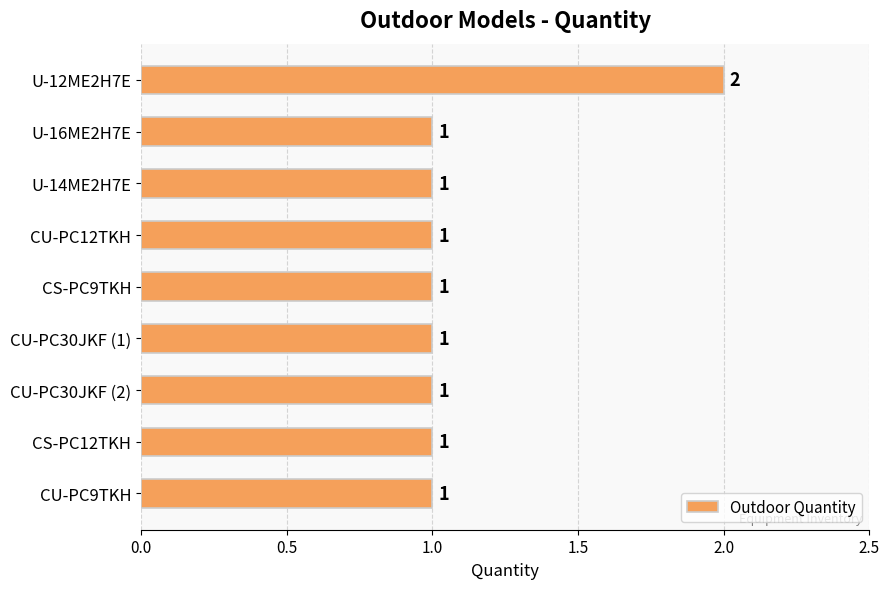

How many values are between 1 and 2?

9